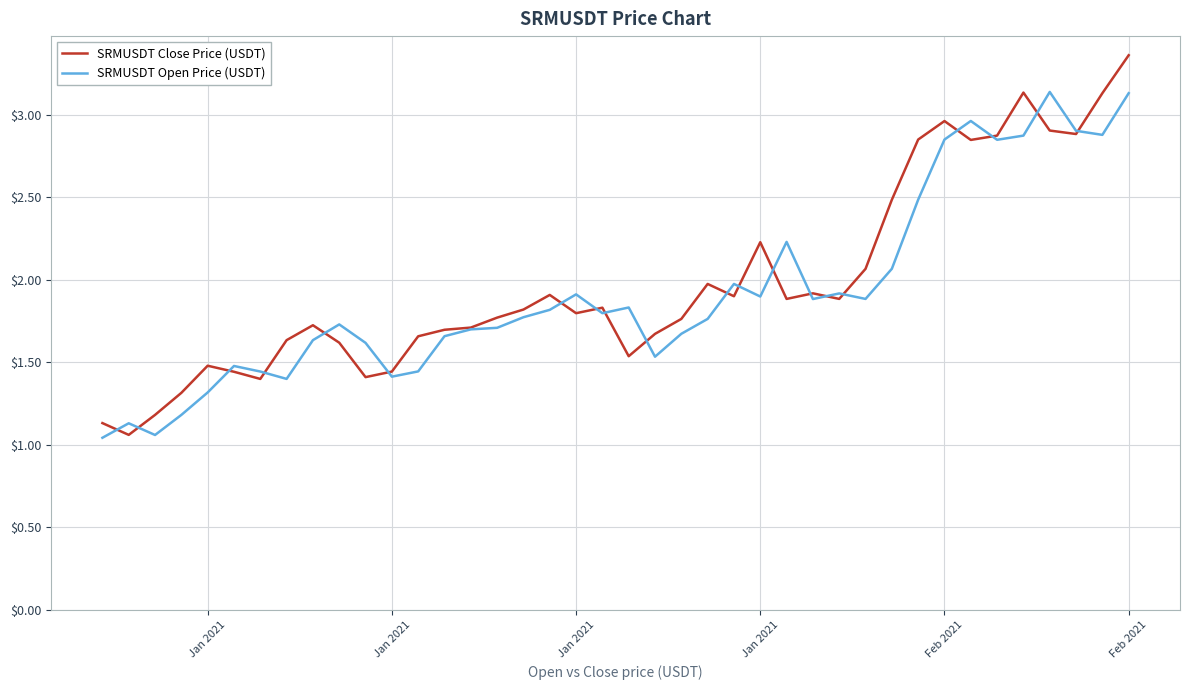

What is the maximum value shown in the chart?

3.4